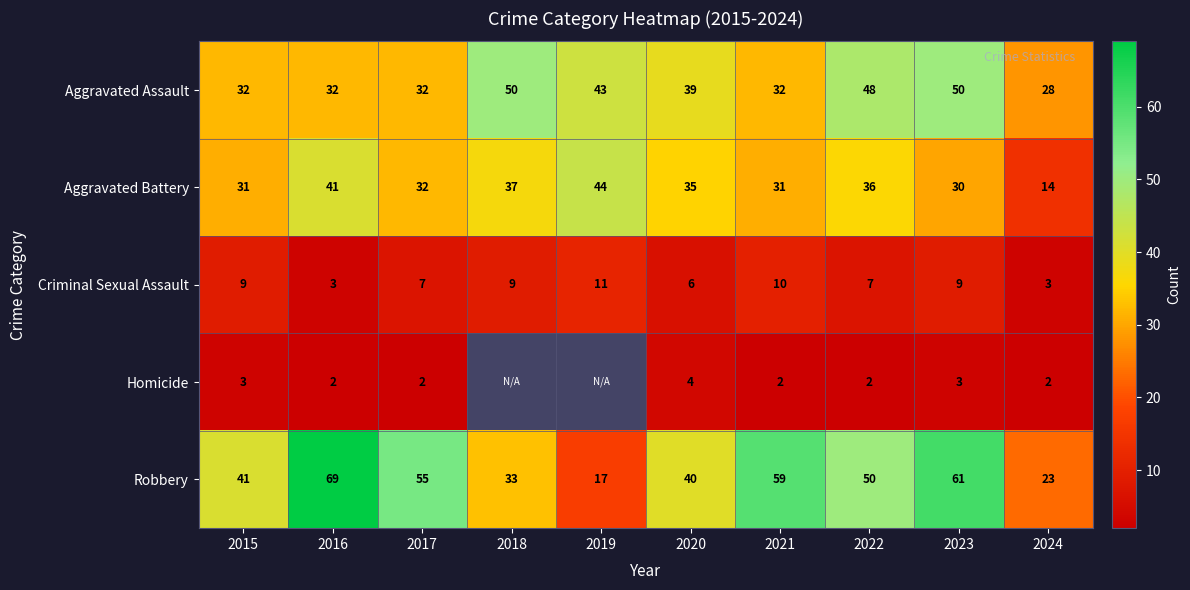

Is it true that Aggravated Battery equals 36 at 2022?

True